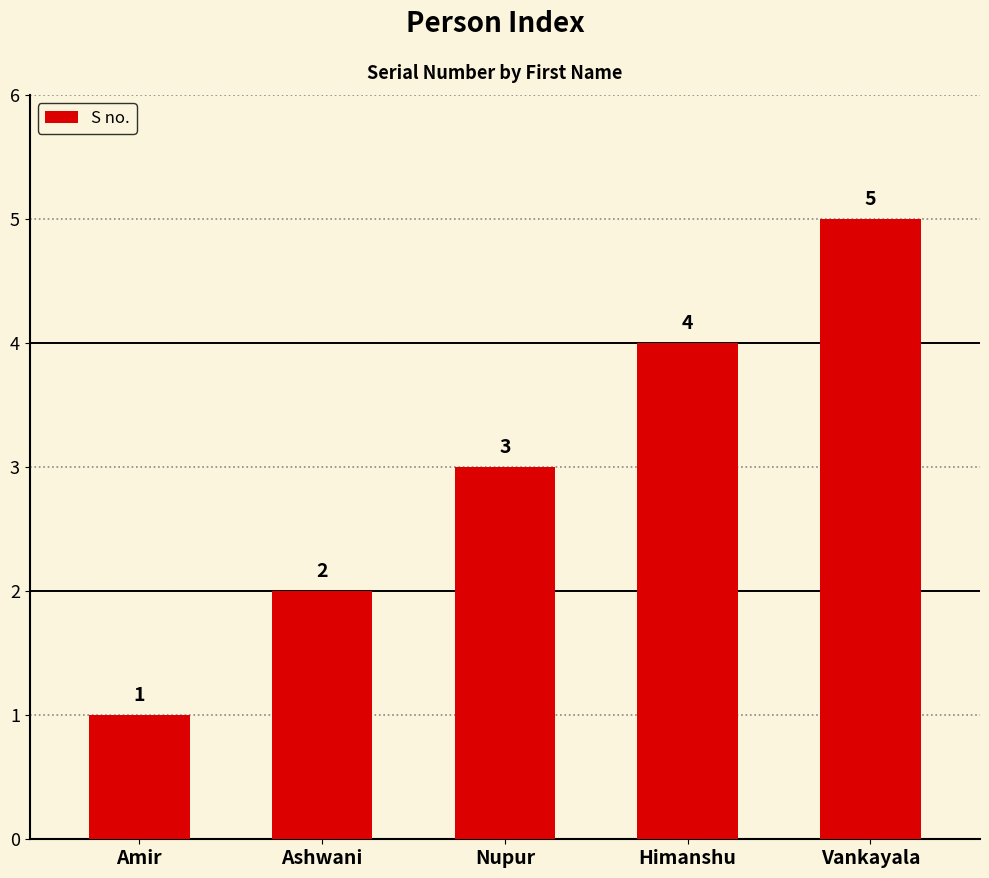

What is the minimum value shown in the chart?

1